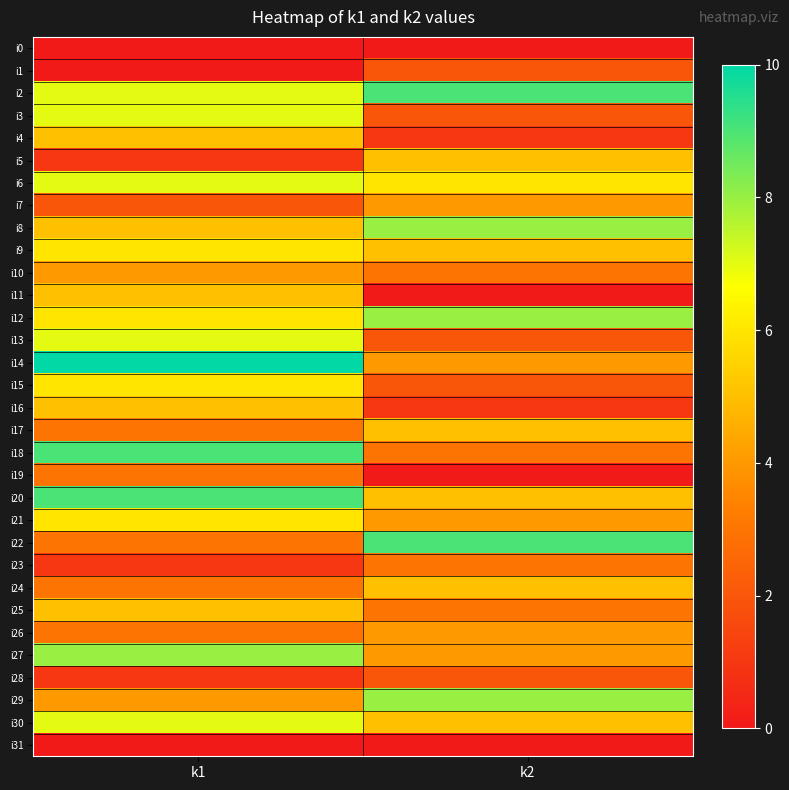

At how many categories does at least one series exceed 1?

2